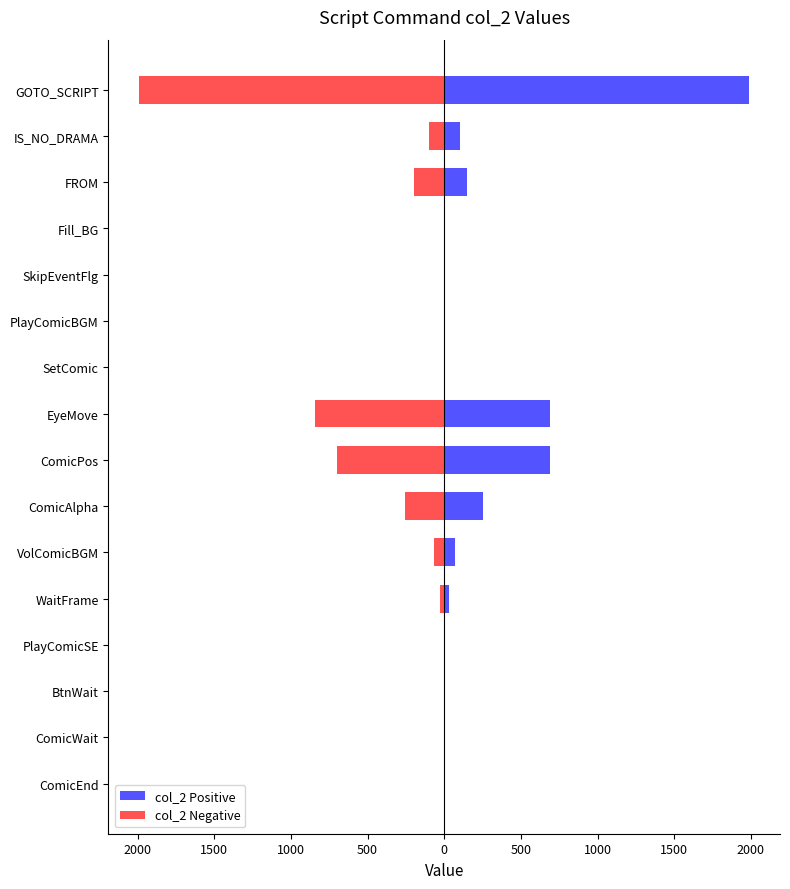

Rank the series by their average value, from lowest to highest.

col_2 Negative, col_2 Positive